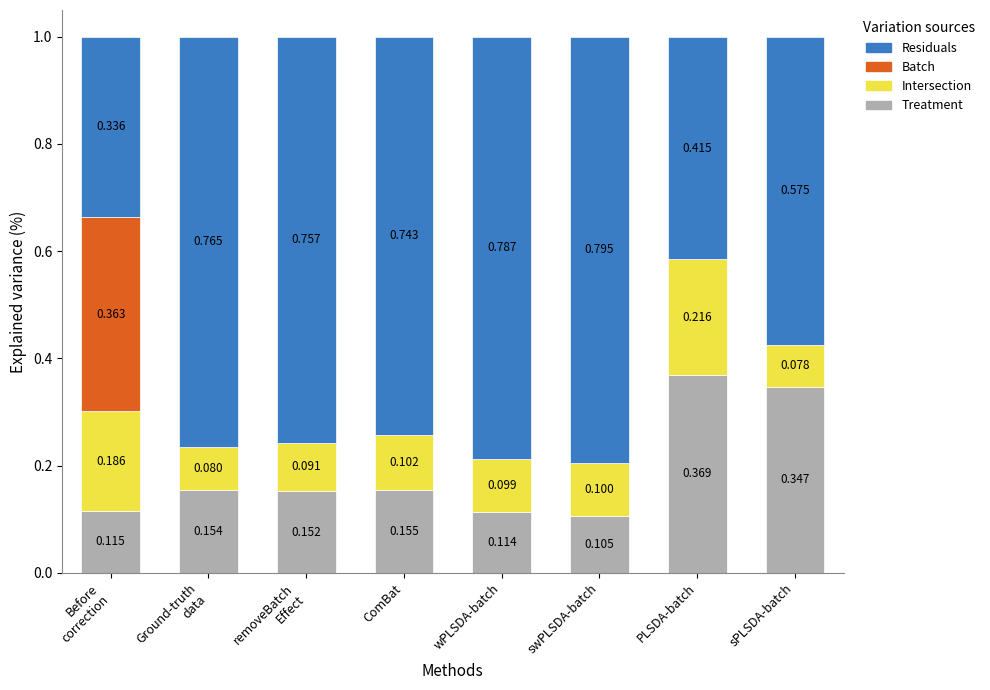

Which category has the highest value in the Treatment series?

PLSDA-batch